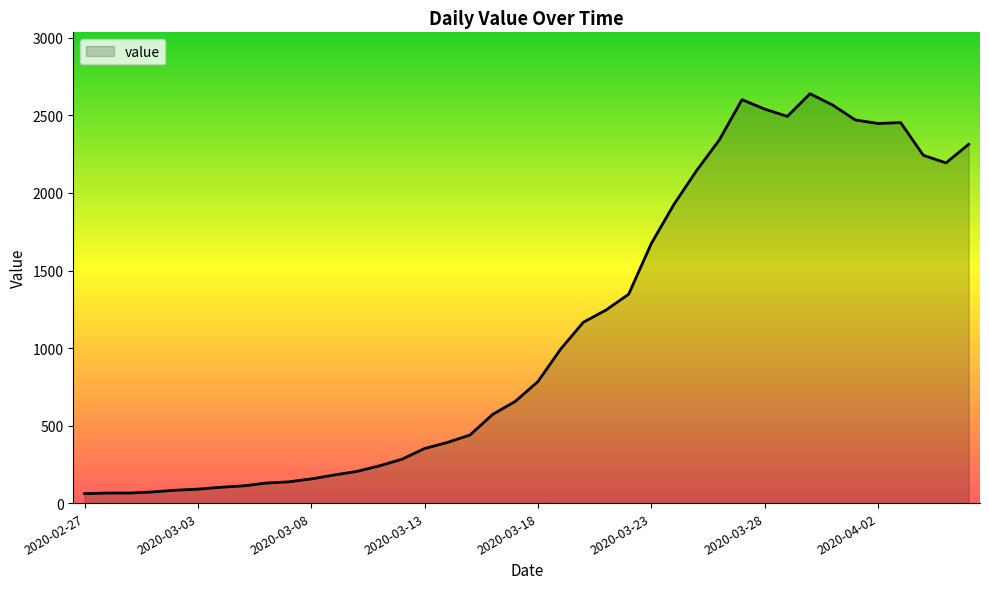

What is the greatest value displayed?

2640